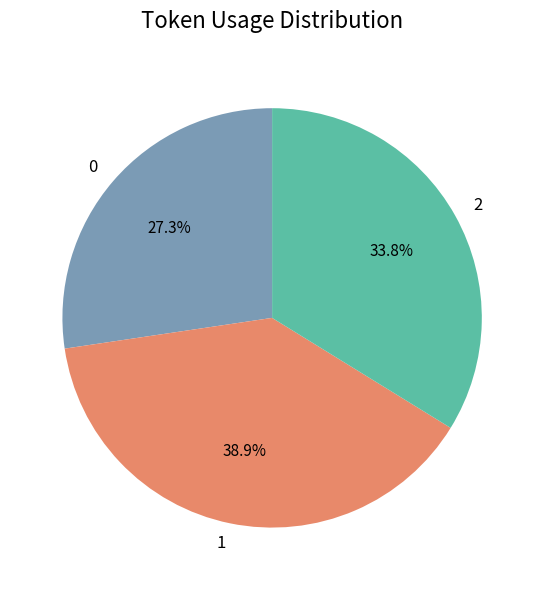

What percentage do 2 and 0 together represent?

61.1%